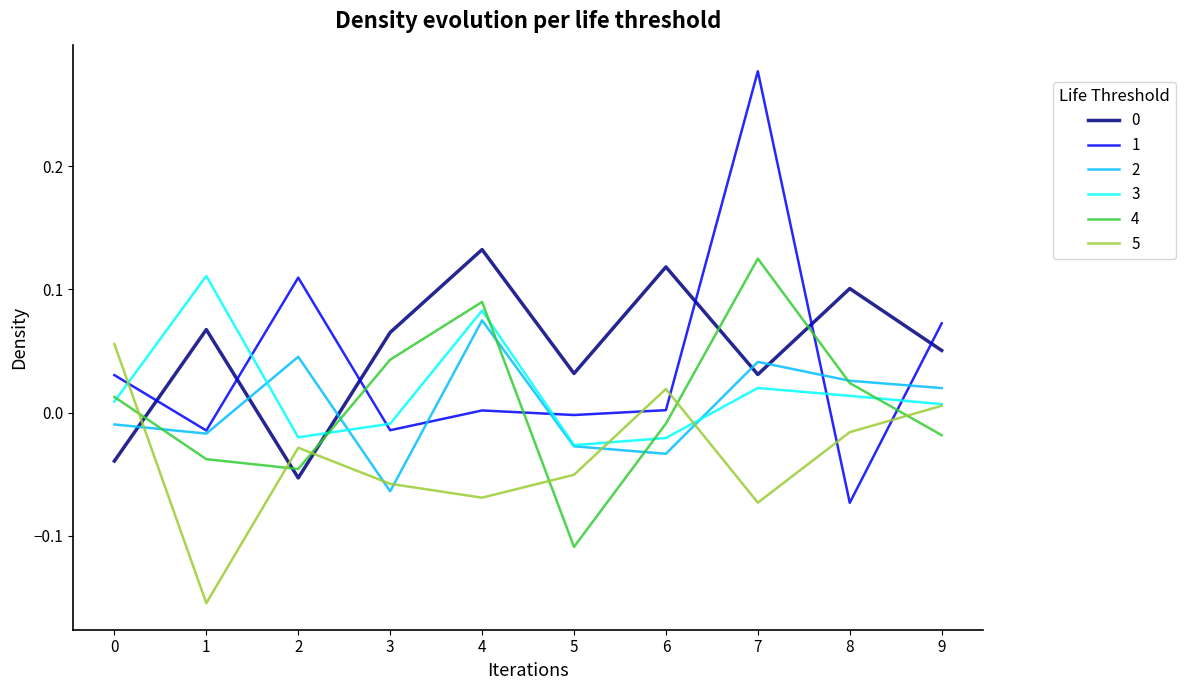

At which category is the sum across all series the highest?

7